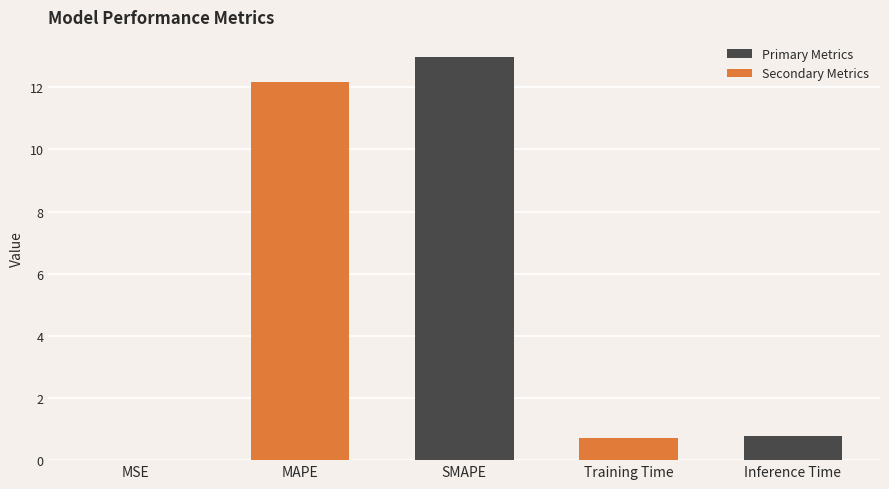

Between Inference Time and MSE, which is larger?

Inference Time